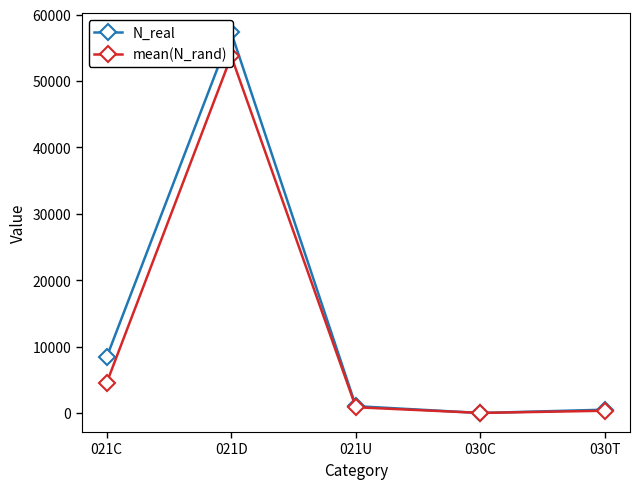

Reading left to right, what are all the values shown in this chart?

N_real: 8391.0	57304.0	1034.0	0.0	501.0
mean(N_rand): 4528.3	53738.1	866.0	11.2	340.9